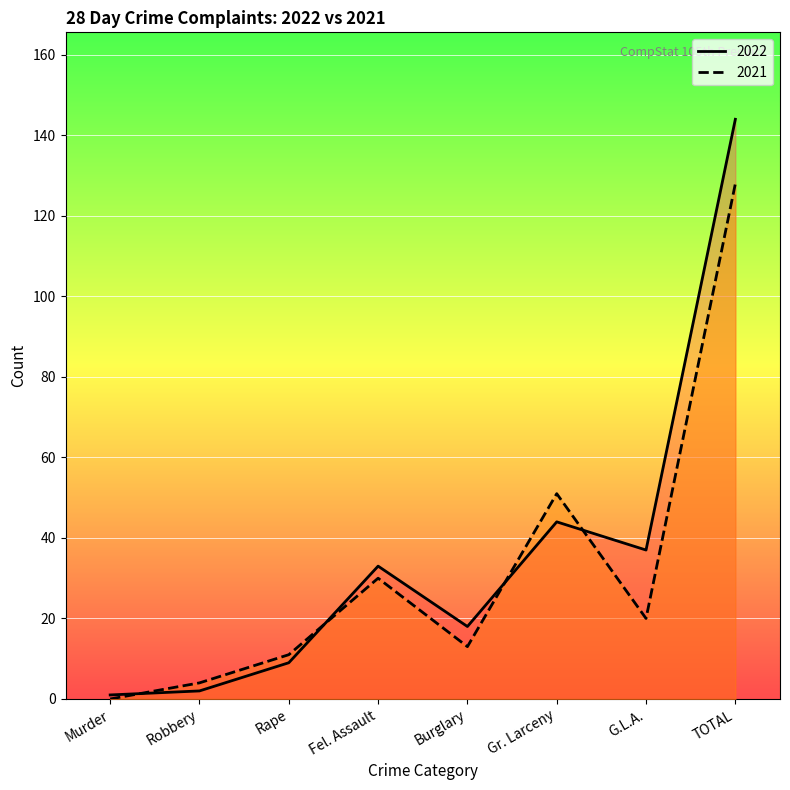

What is the difference between the 2022 values at Fel. Assault and Rape?

24